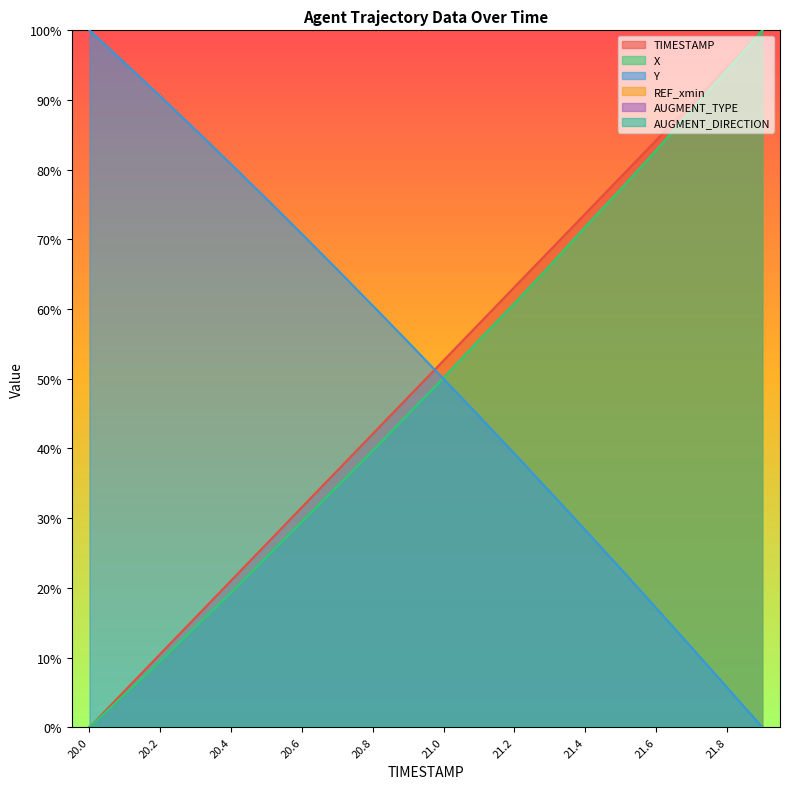

What position from the left is 21.3?

14